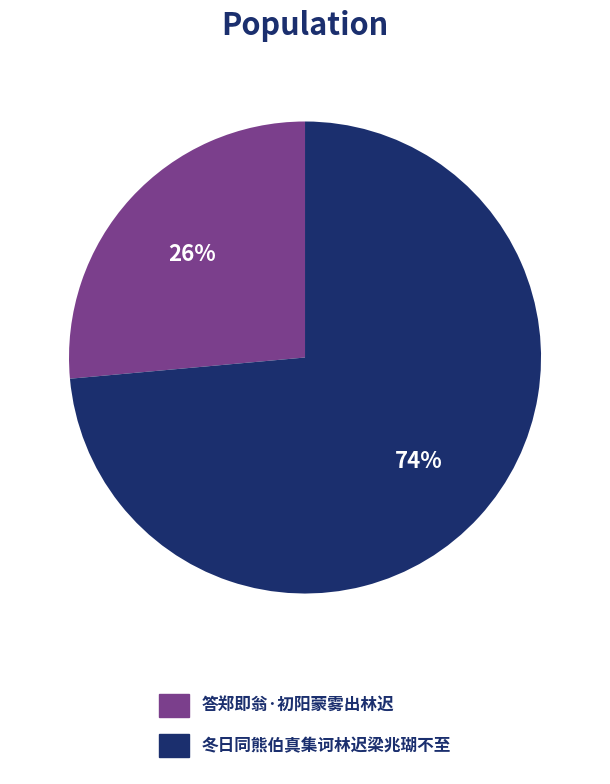

The 冬日同熊伯真集诃林迟梁兆瑚不至 slice represents 66% of the pie. True or false?

False